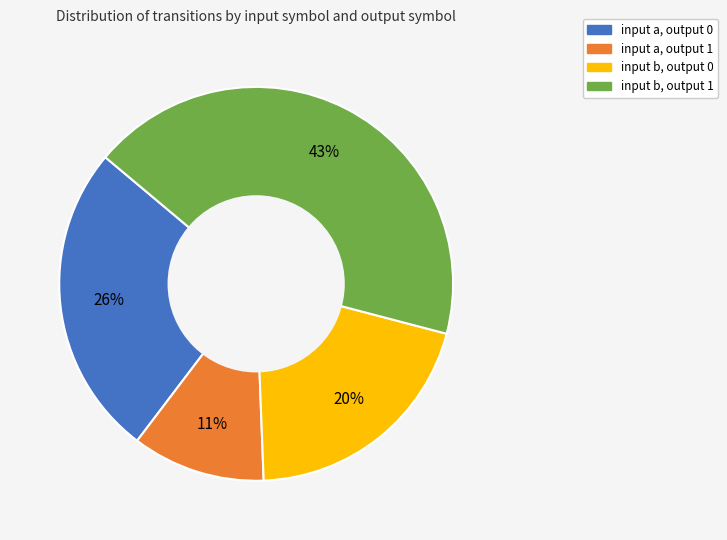

Which category has the biggest portion of the pie?

input b, output 1